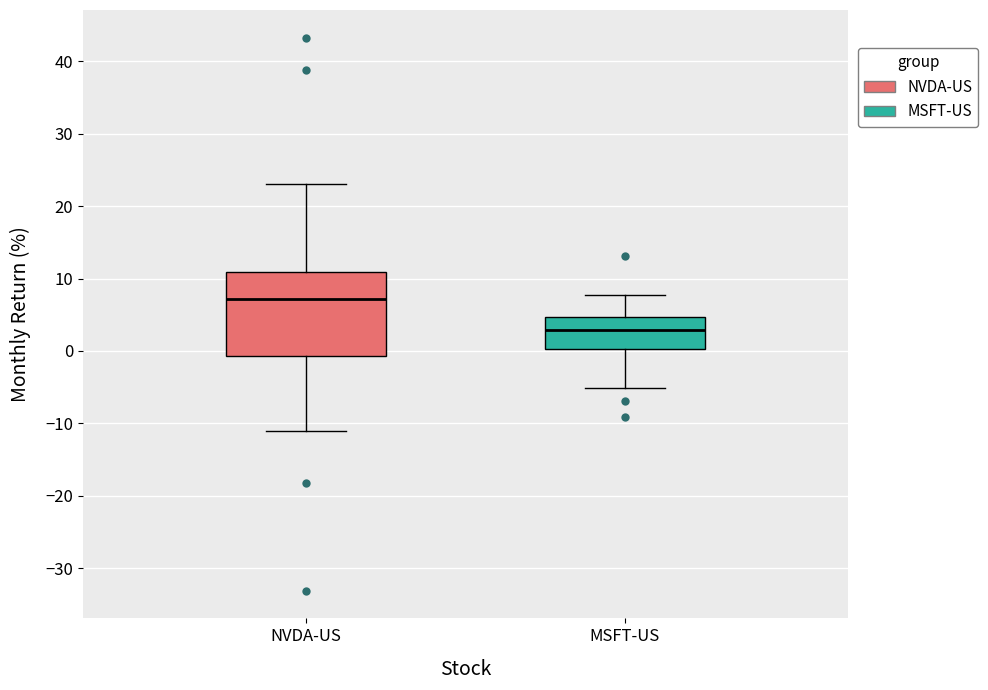

Comparing the boxes themselves (not the whiskers), which one is the tallest?

NVDA-US